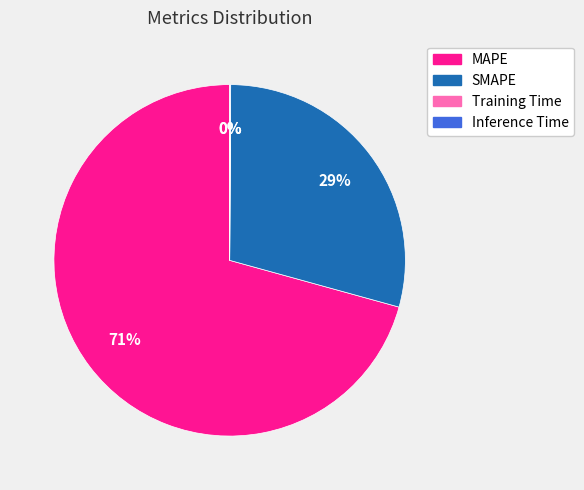

To the nearest percent, what is the combined percentage of MAPE and SMAPE?

100%